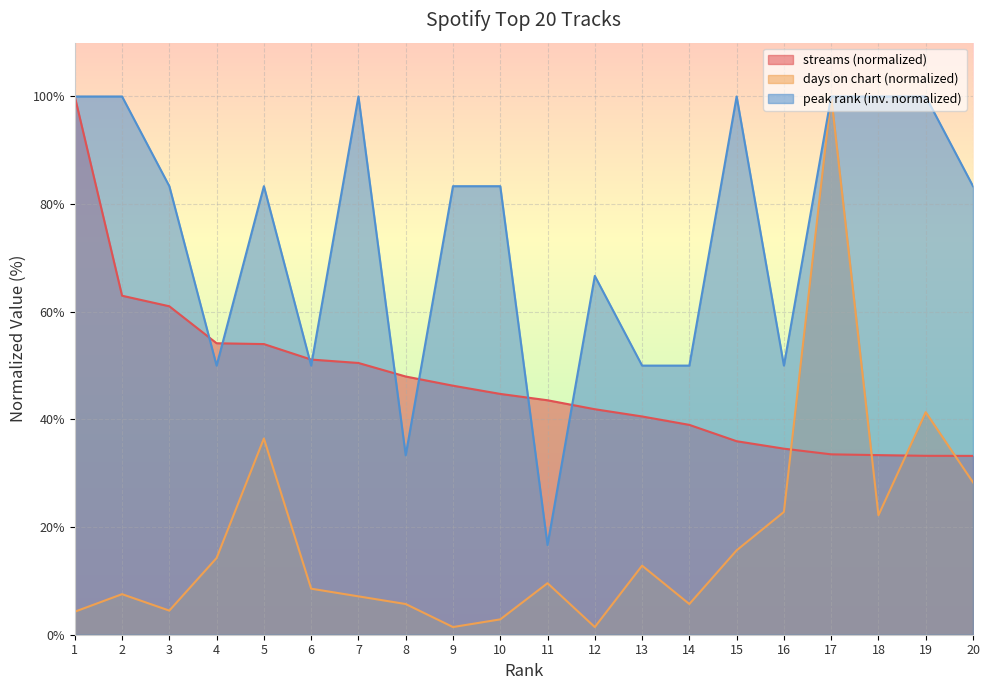

At which category is the sum across all series the highest?

17